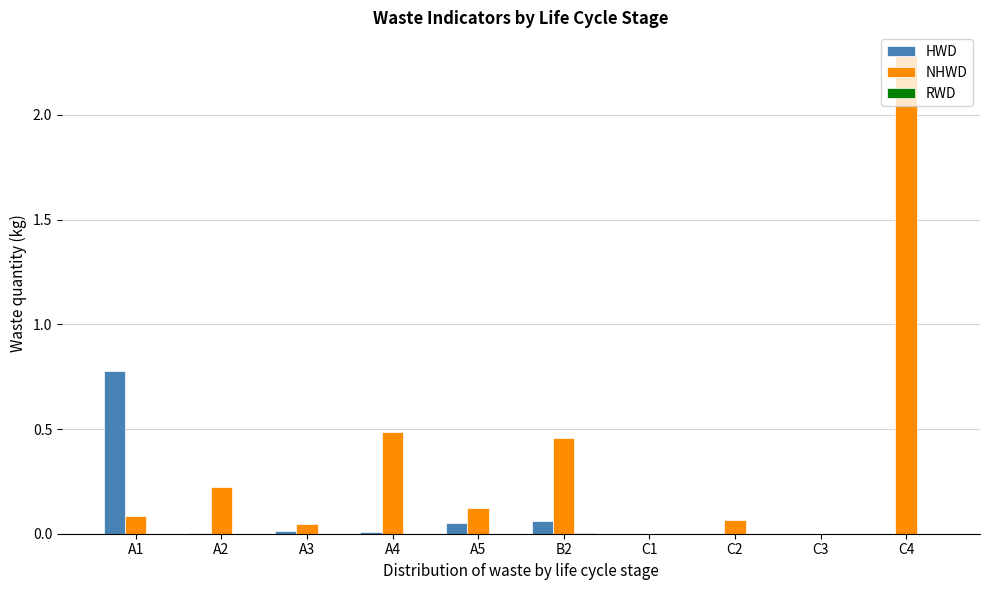

Which series changed the most between C1 and C4?

NHWD